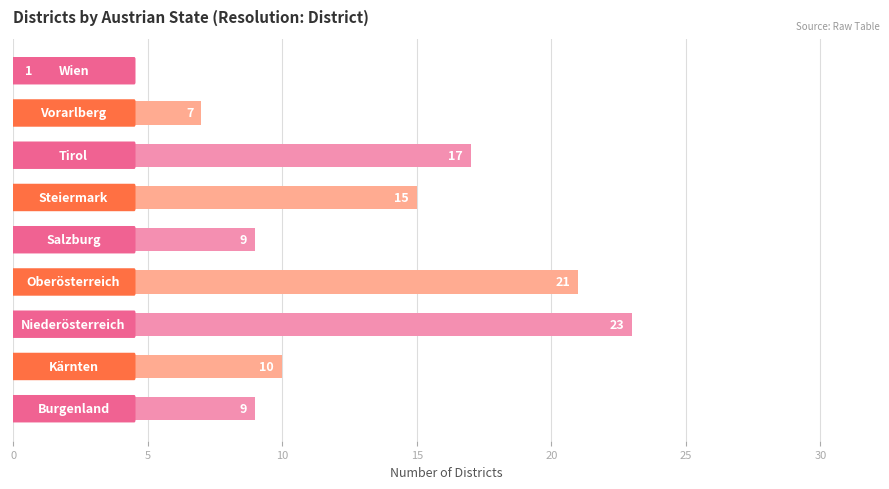

Reading top to bottom, transcribe all the data shown in this chart.

1	7	17	15	9	21	23	10	9